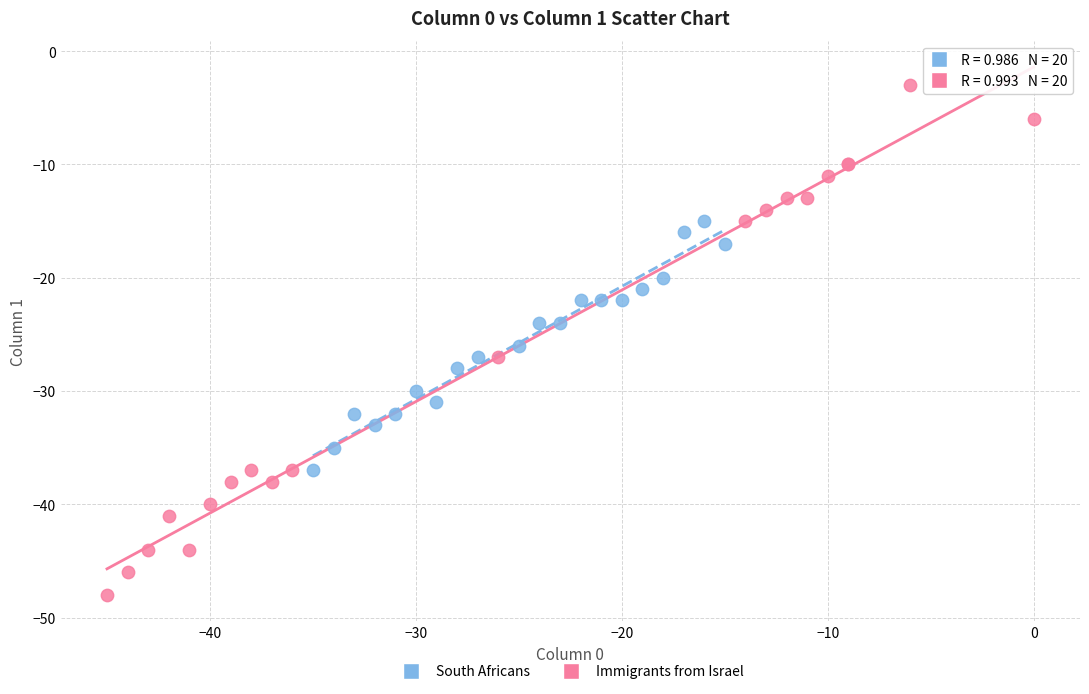

Which series reaches the maximum Y coordinate?

Immigrants from Israel